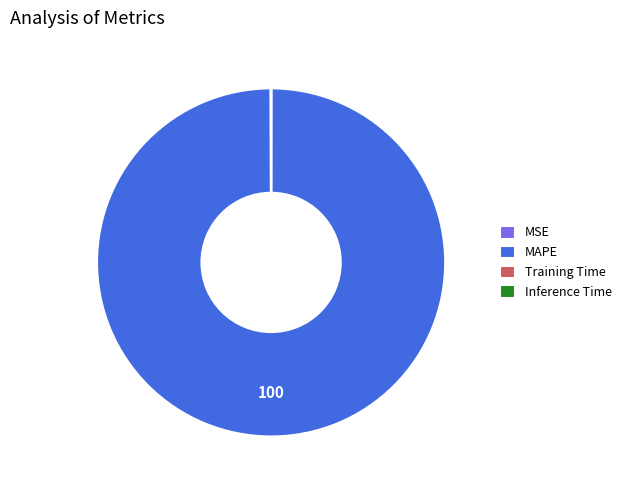

Which category has the biggest portion of the pie?

MAPE